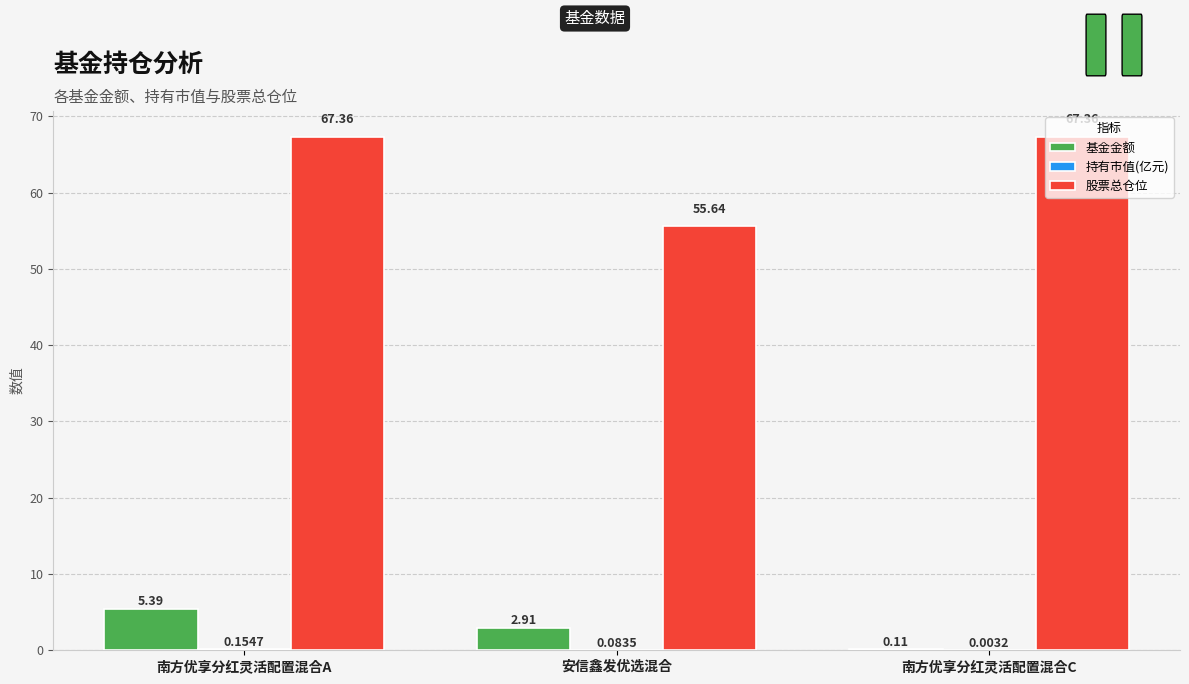

Where is 股票总仓位 nearest to the value 61?

安信鑫发优选混合